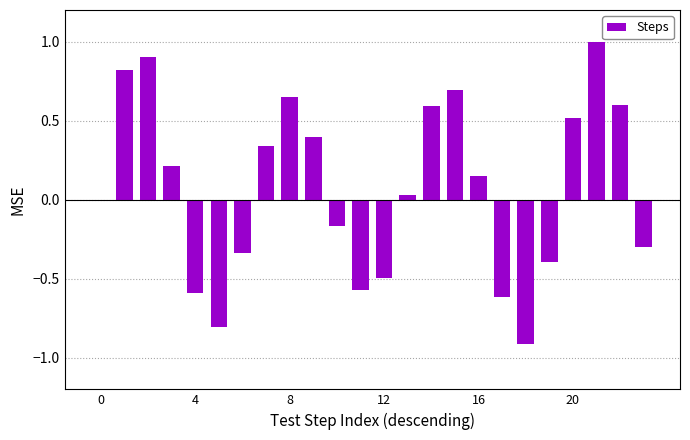

What is the greatest value displayed?

1.0